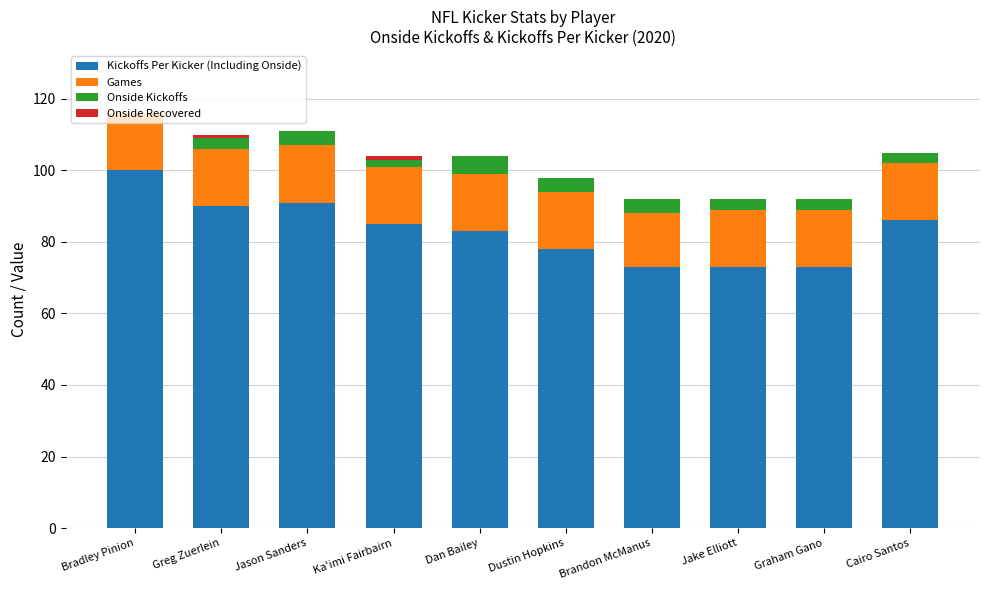

True or false: Kickoffs Per Kicker (Including Onside) has a value of 73 at Graham Gano.

True